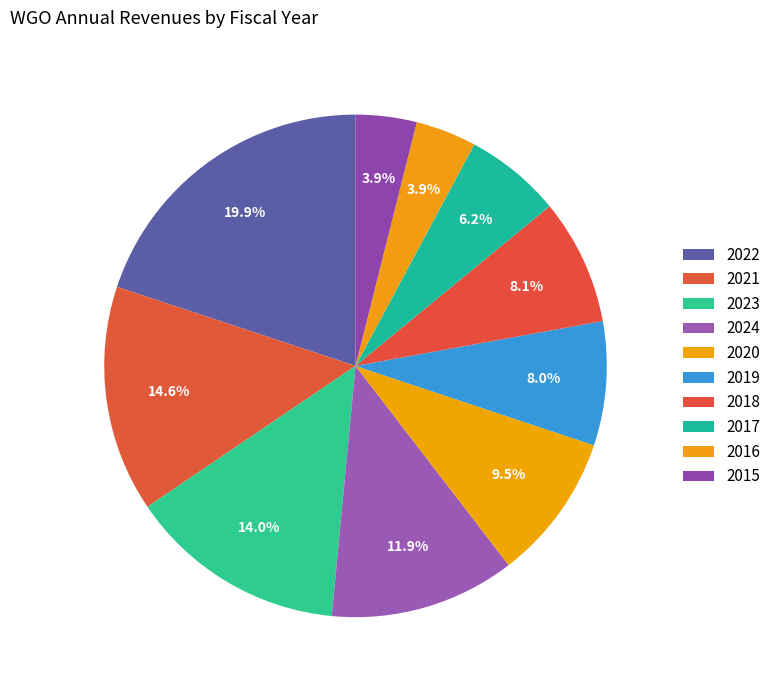

What is the change in value from 2021 to 2019?

-1644173000